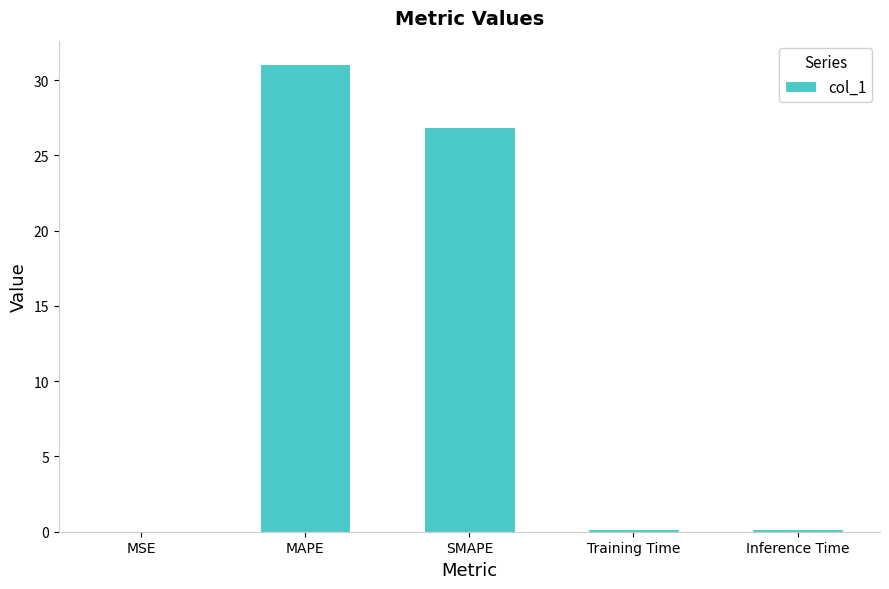

The chart shows a value of 31.1 at MAPE. True or false?

True